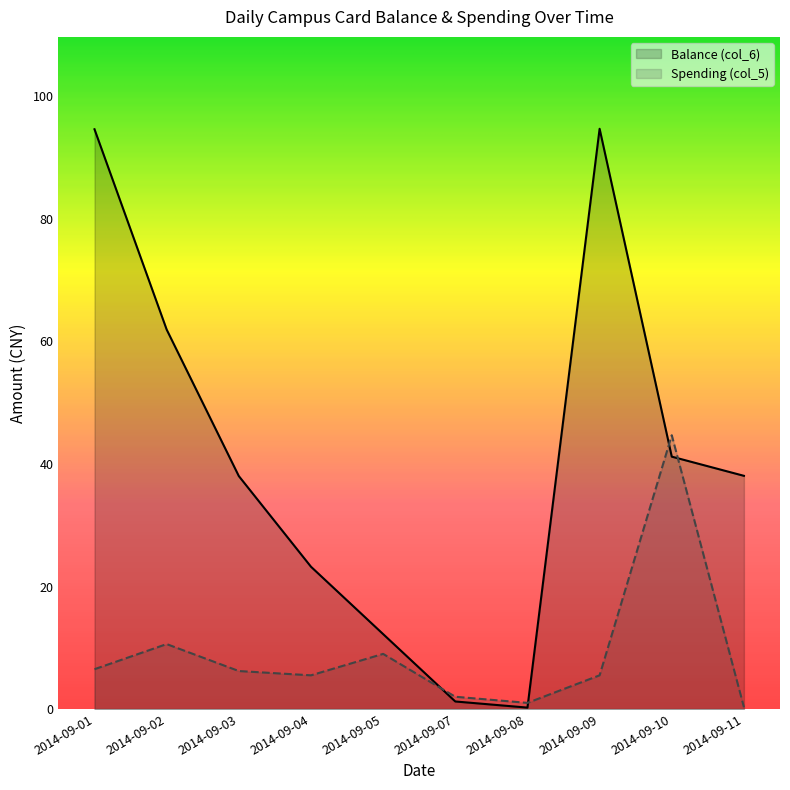

The Balance (col_6) series shows 1.2 at 2014-09-07. True or false?

True